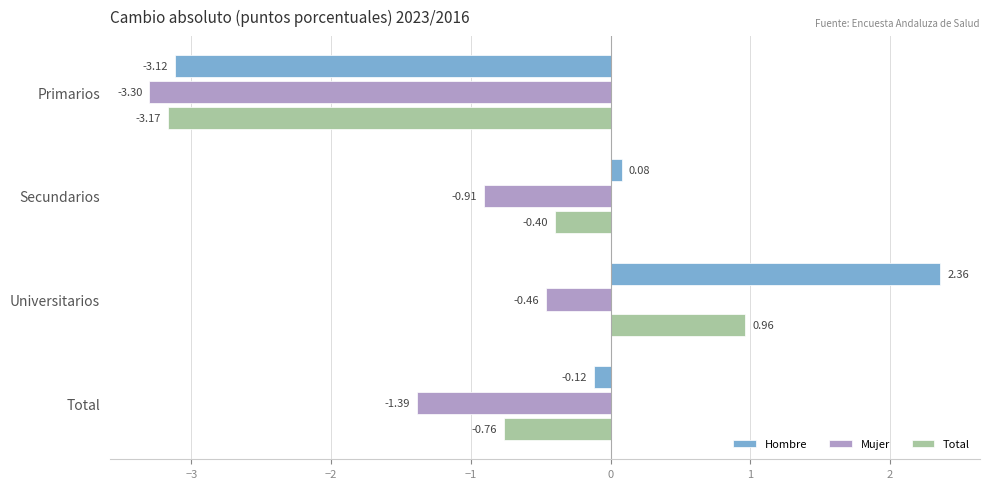

Which series has the largest range (max minus min)?

Hombre